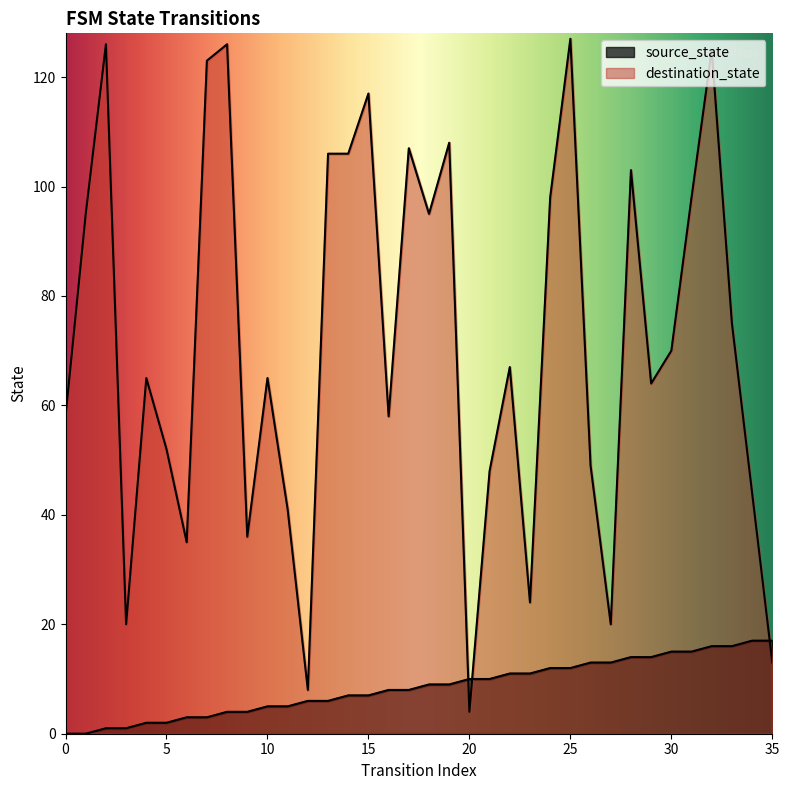

Between 0 and 35, which series saw the biggest shift?

destination_state